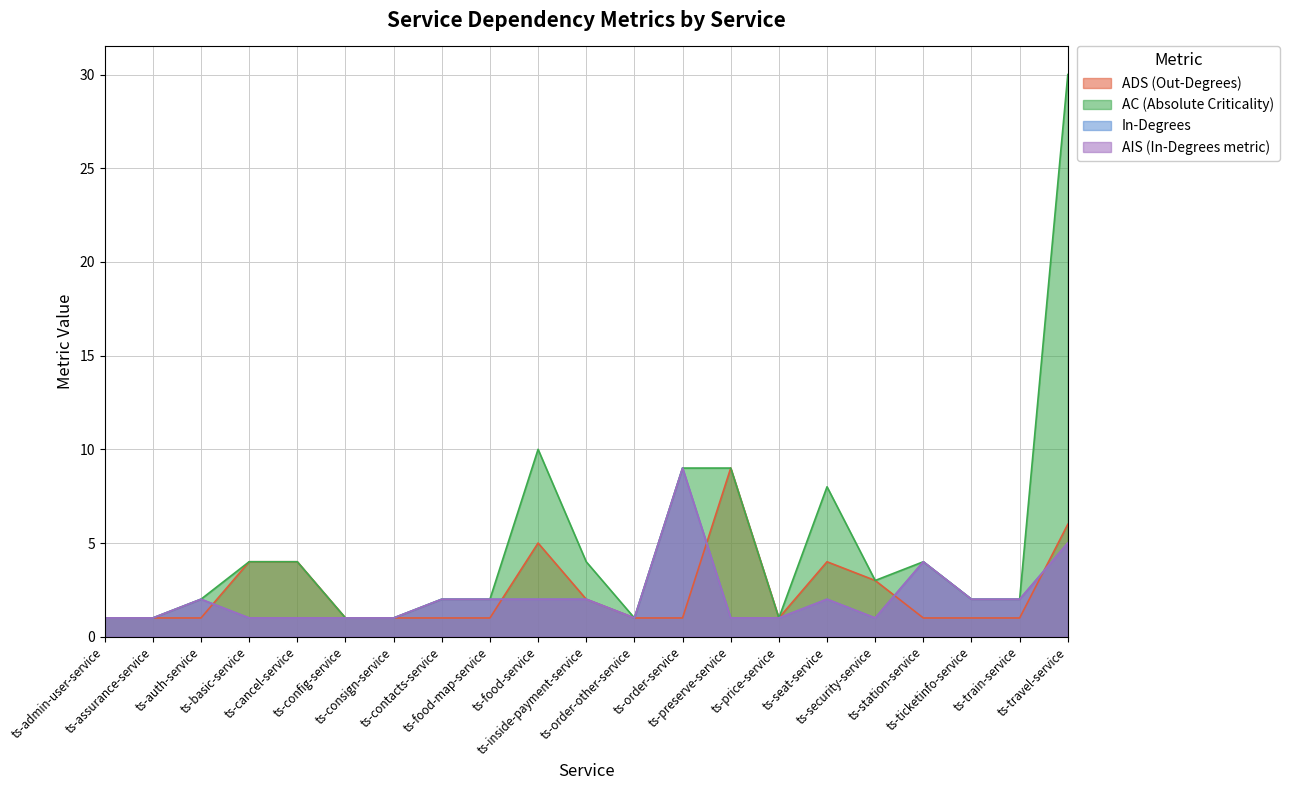

At which label does In-Degrees reach its peak?

ts-order-service